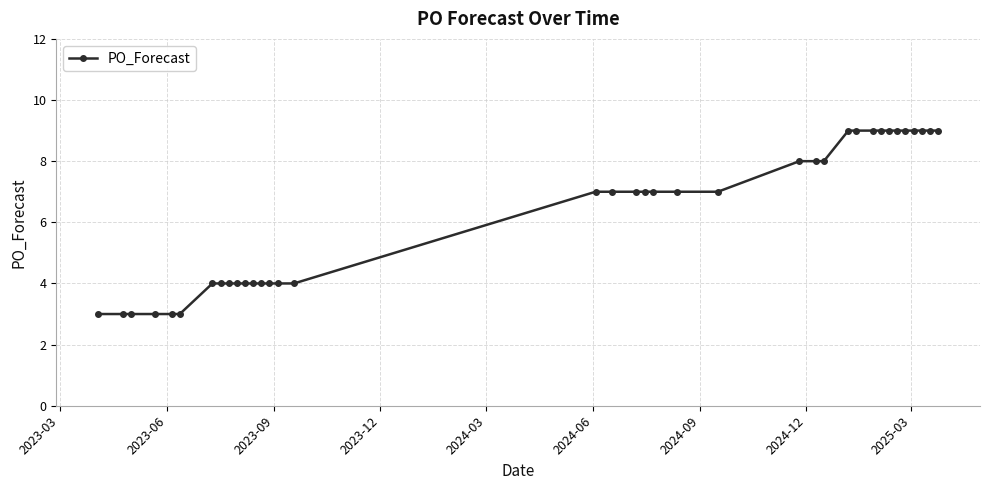

What is the minimum value shown in the chart?

3